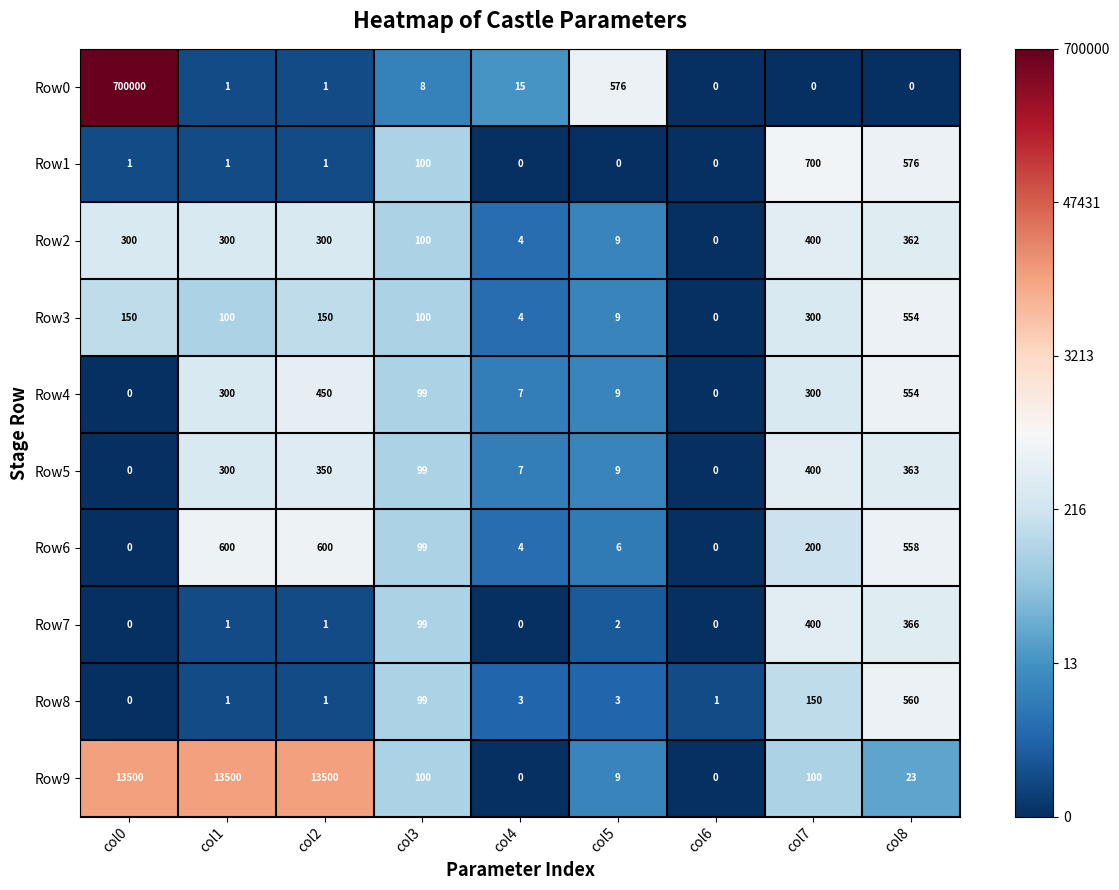

What is the maximum value for Row4?

554